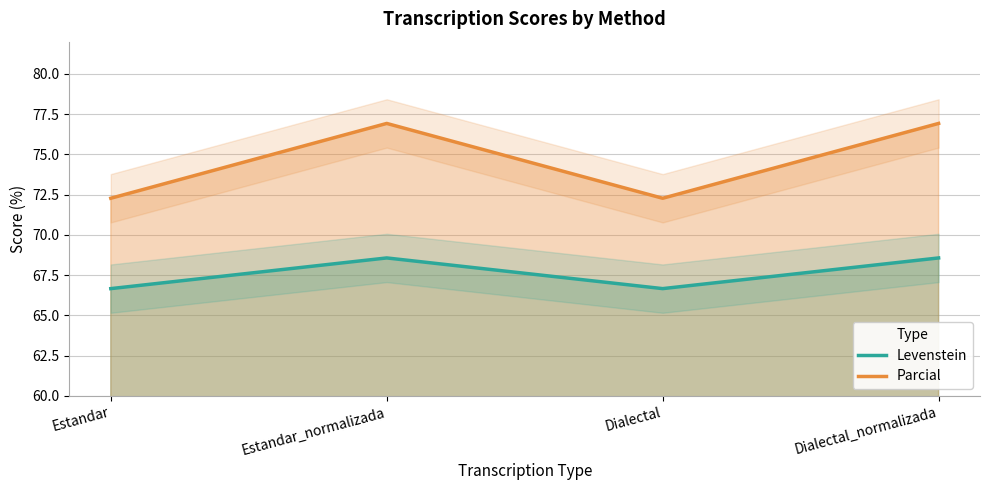

The value of Levenstein at Estandar_normalizada is 68.6. True or false?

True